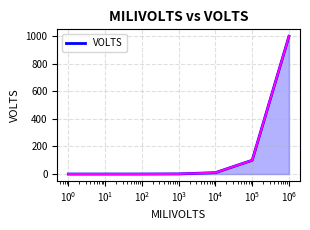

What is the greatest value displayed?

1000.0